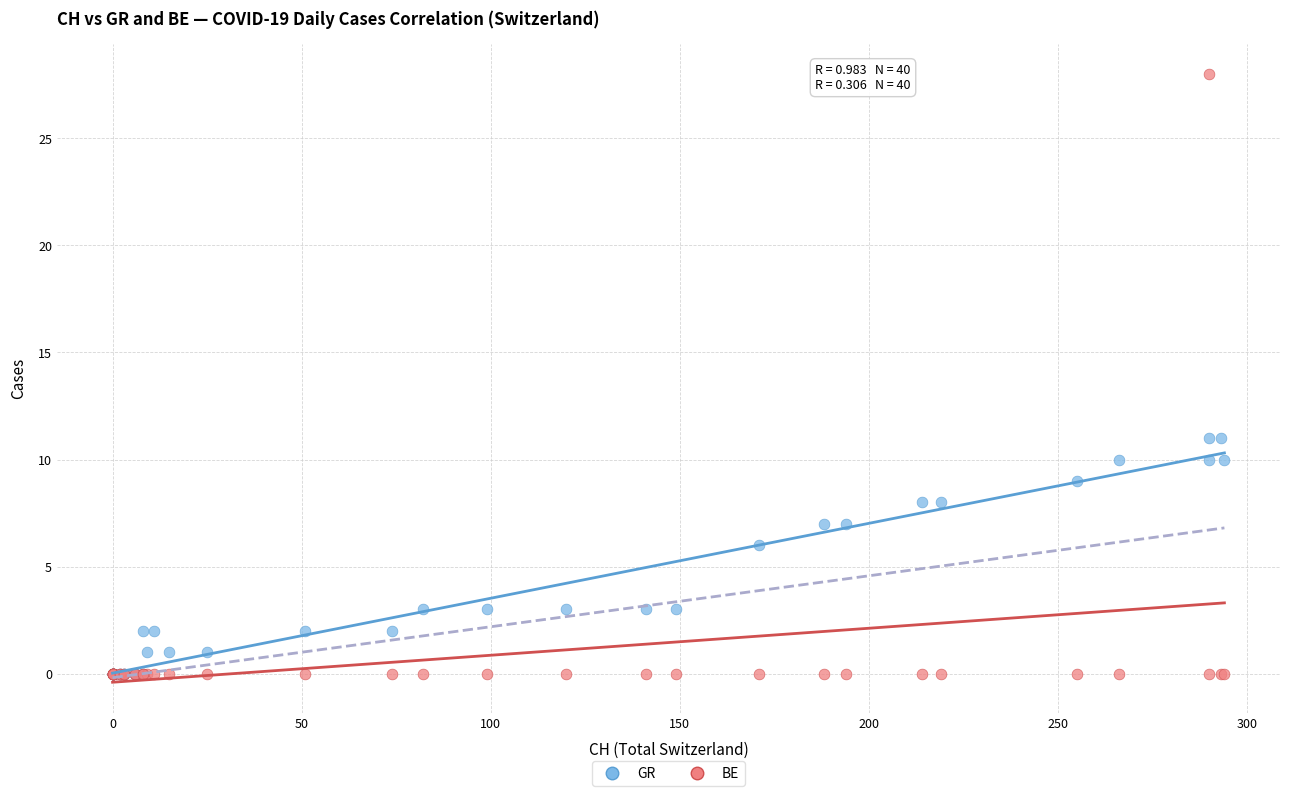

In the GR series, what Y value is closest to 5?

6